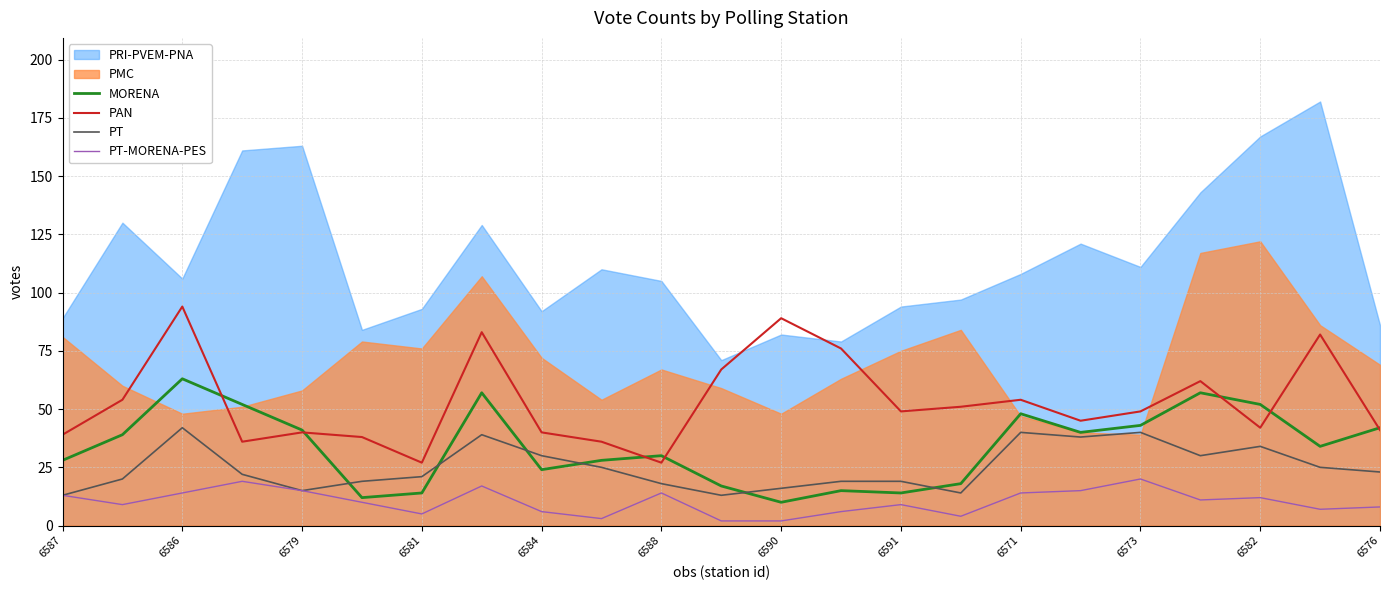

True or false: PAN and PT cross at least once.

False